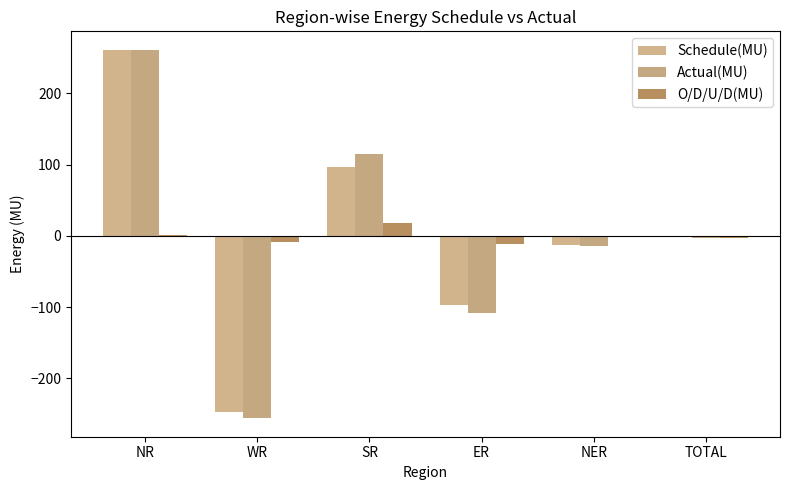

What is the label of the 6th bar from the right?

NR